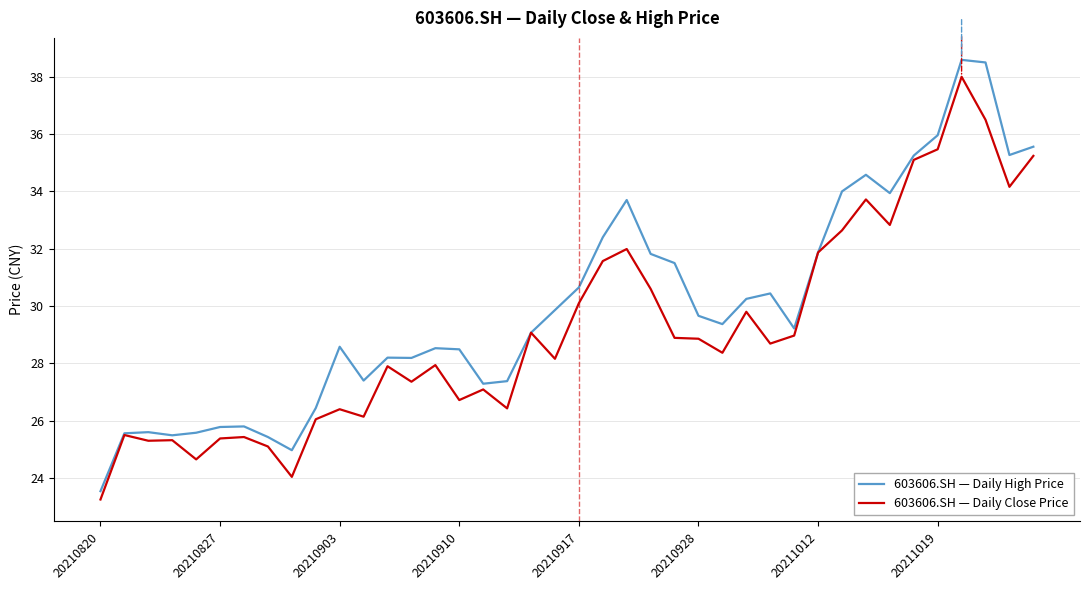

Is this an area chart (filled region under the line)?

No